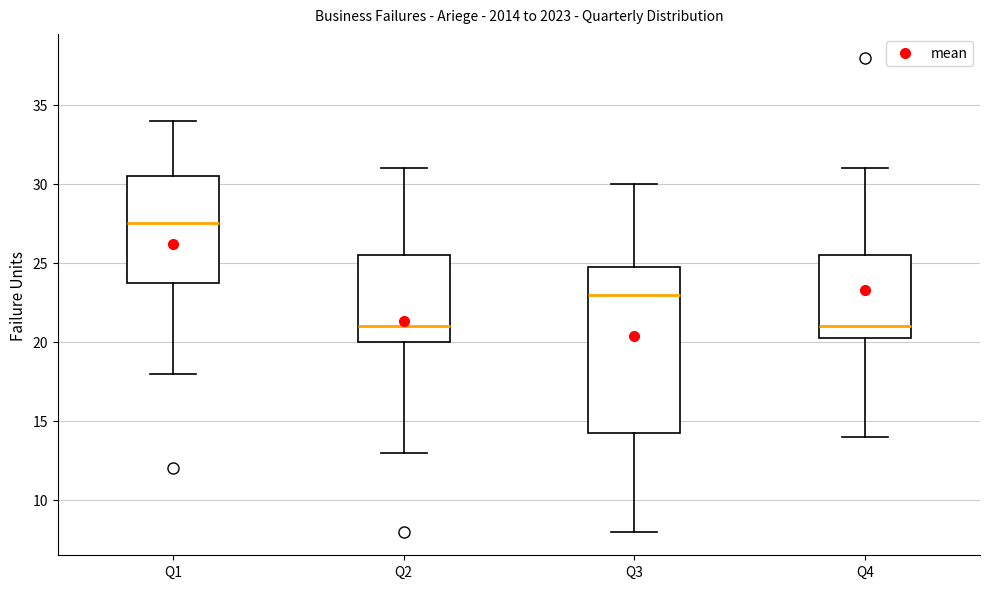

Where is the lower edge of the box for Q4 on the y-axis? The values are not printed on the chart, so give them approximately, as read against the axis.

20.5